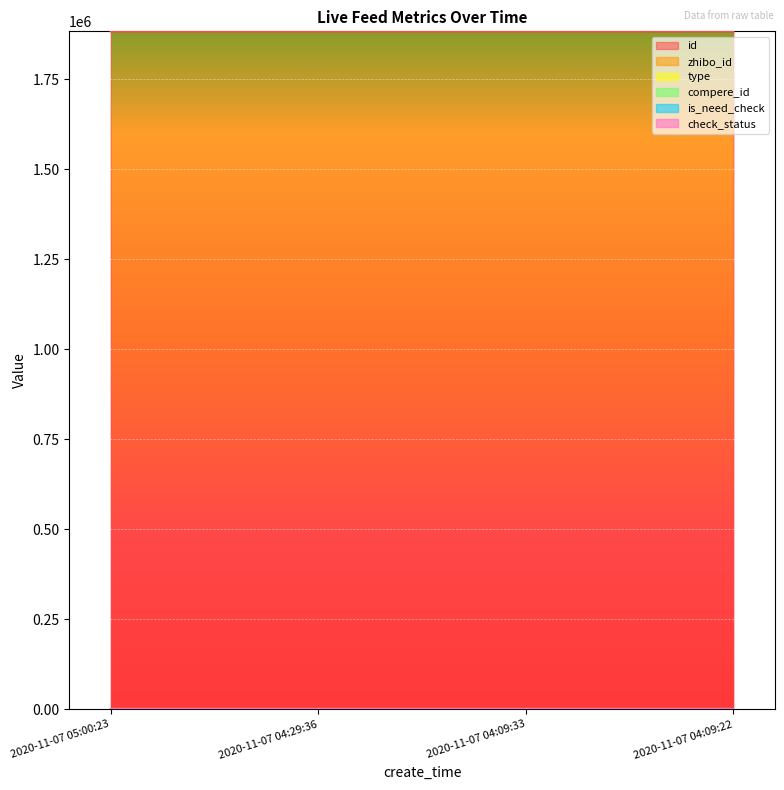

Is it true that id equals 1883796 at 2020-11-07 04:29:36?

True